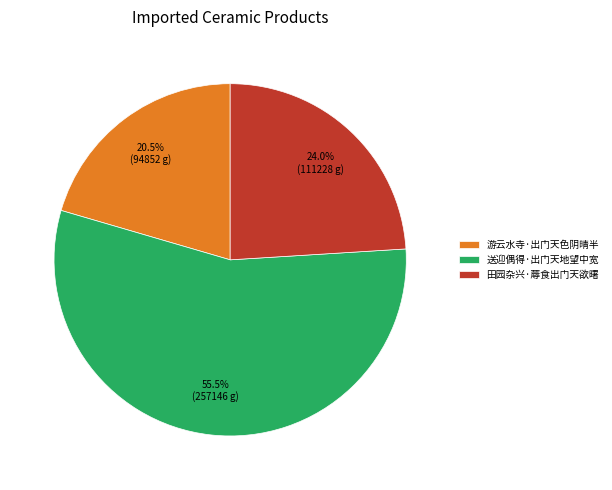

What percentage is NOT represented by 田园杂兴·蓐食出门天欲曙?

76.0%